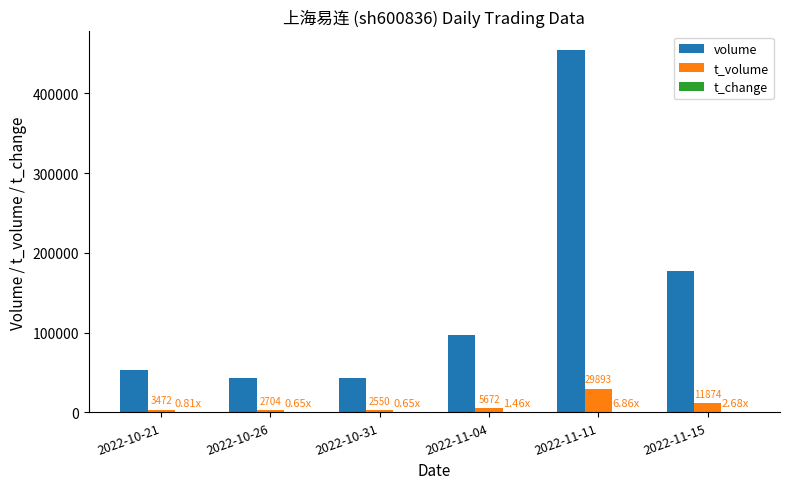

Which series has the largest total across all categories?

volume